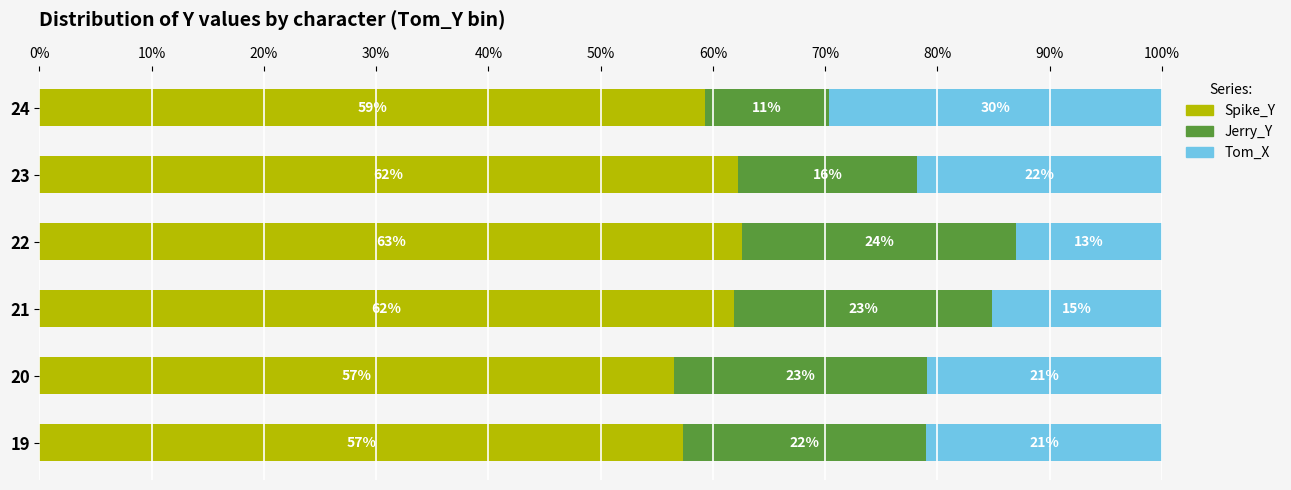

What is the lowest value of the Spike_Y series?

56.5